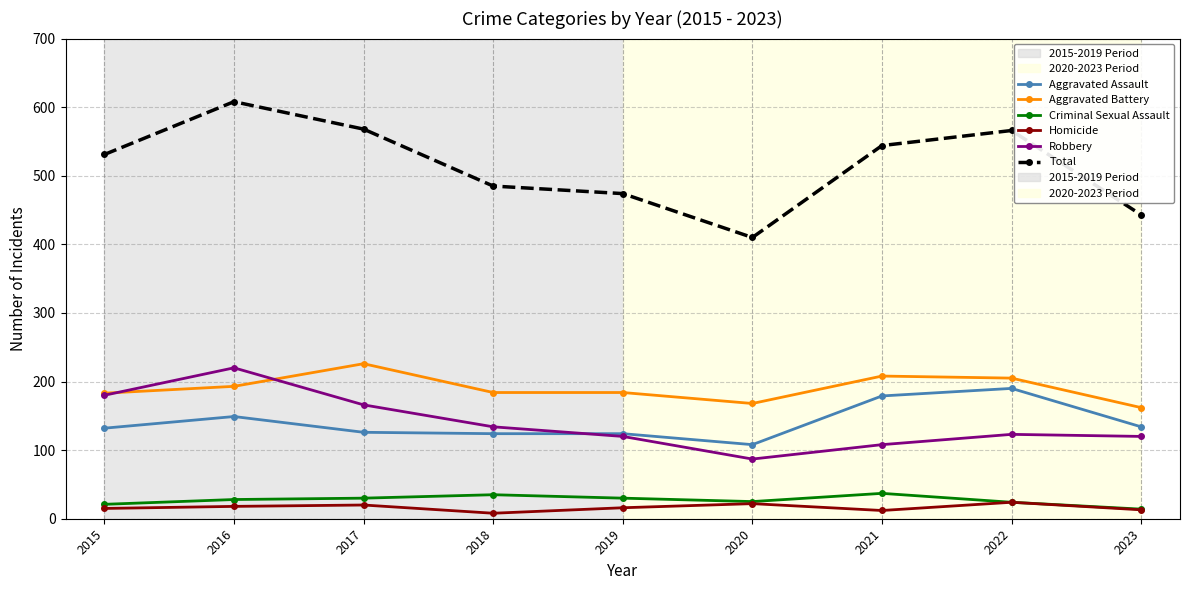

What is the average value of the Aggravated Assault series?

141